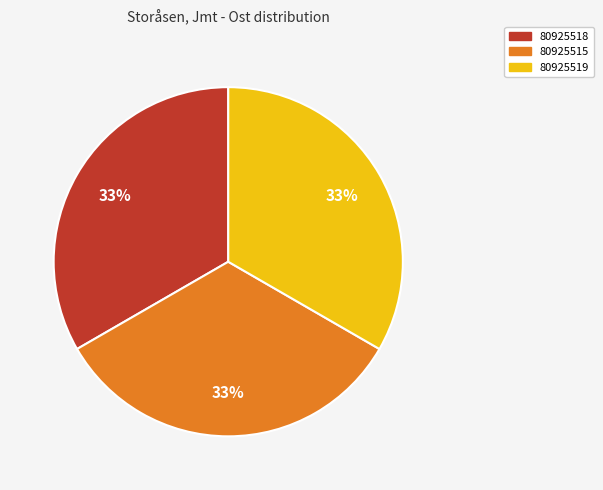

True or false: 80925518 accounts for 33% of the total.

True